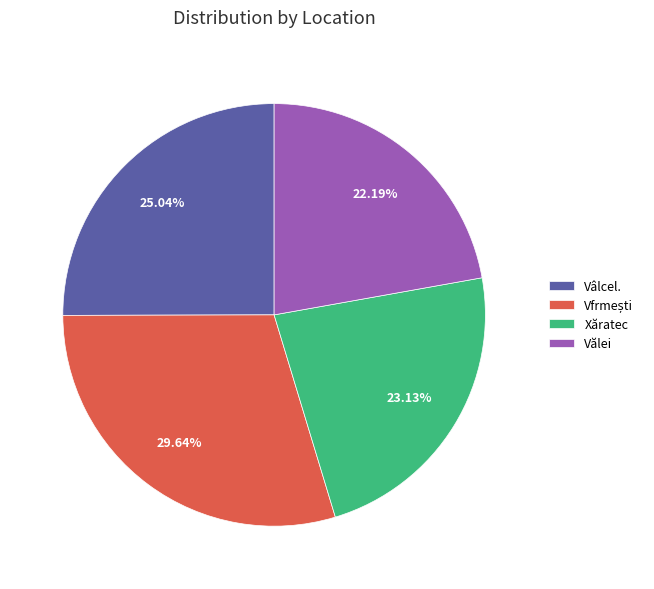

Is the sum of Vâlcel. and Vălei greater than half?

No